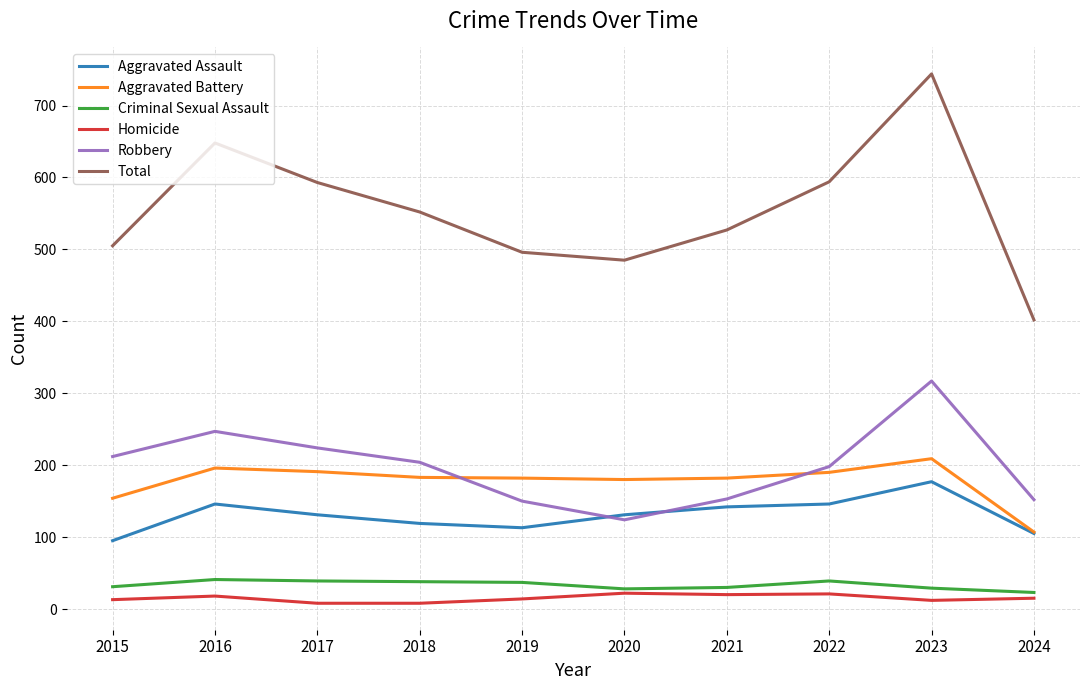

Which series has the widest spread of values?

Total